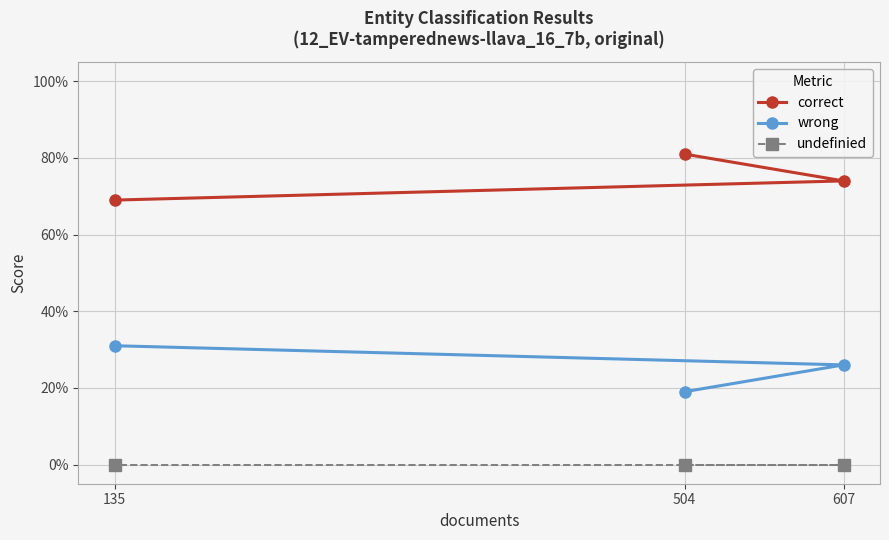

Which series has the largest total across all categories?

correct